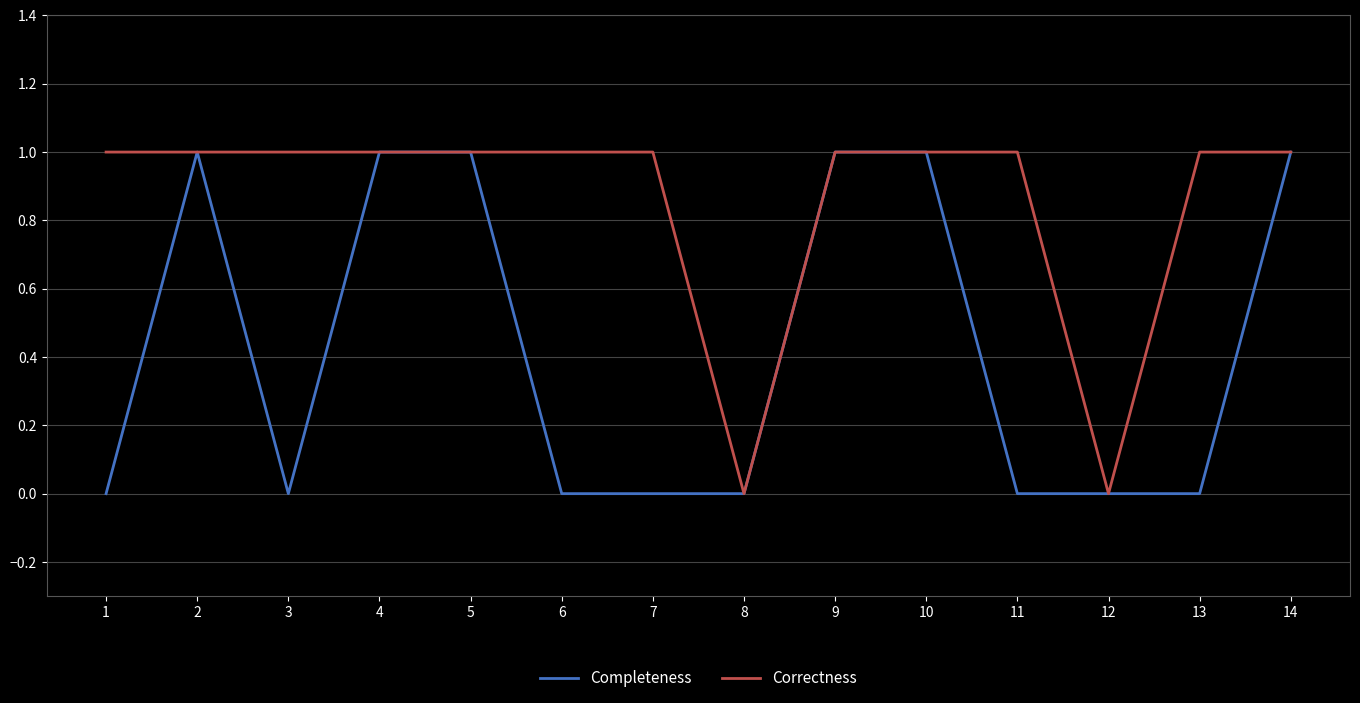

Which series has the largest total across all categories?

Correctness